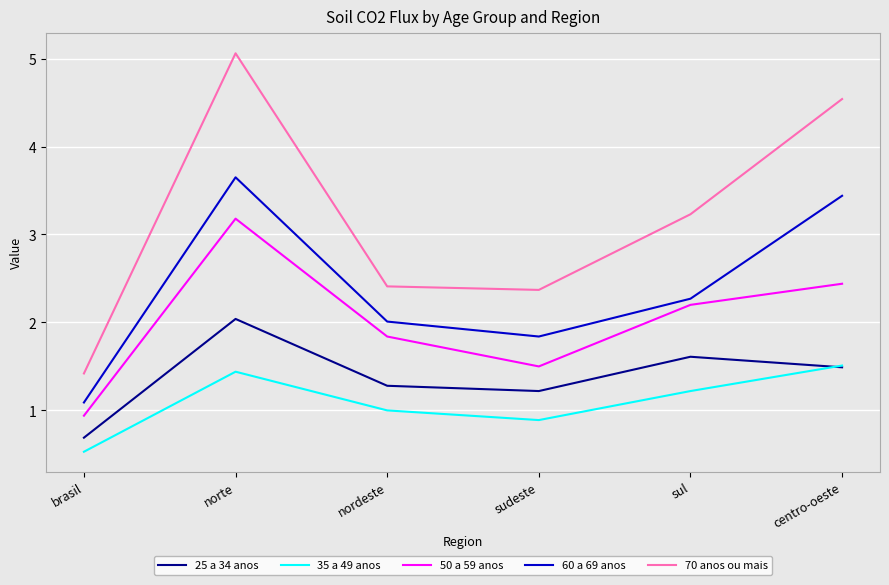

True or false: 60 a 69 anos has a value of 0.8 at sudeste.

False